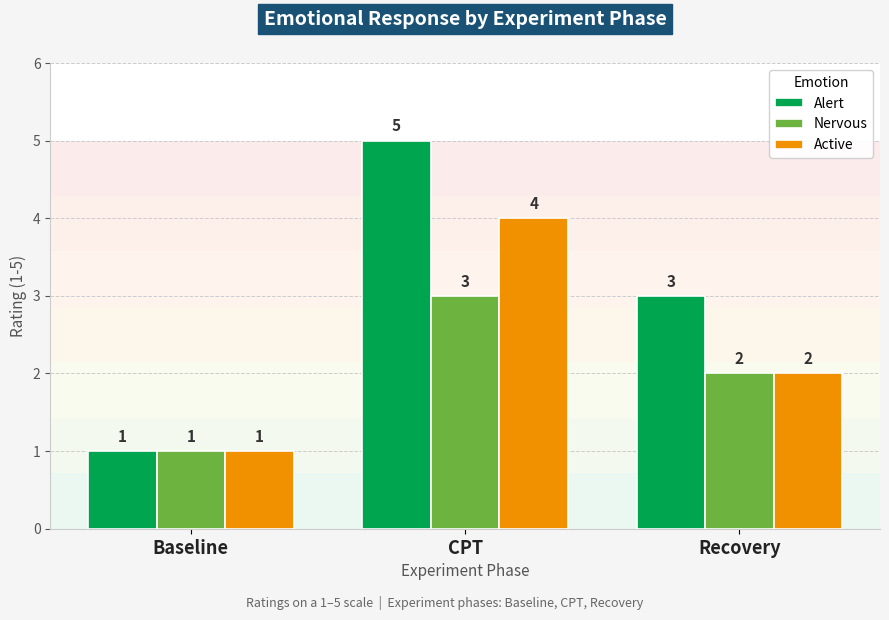

What is the minimum value shown in the chart?

1